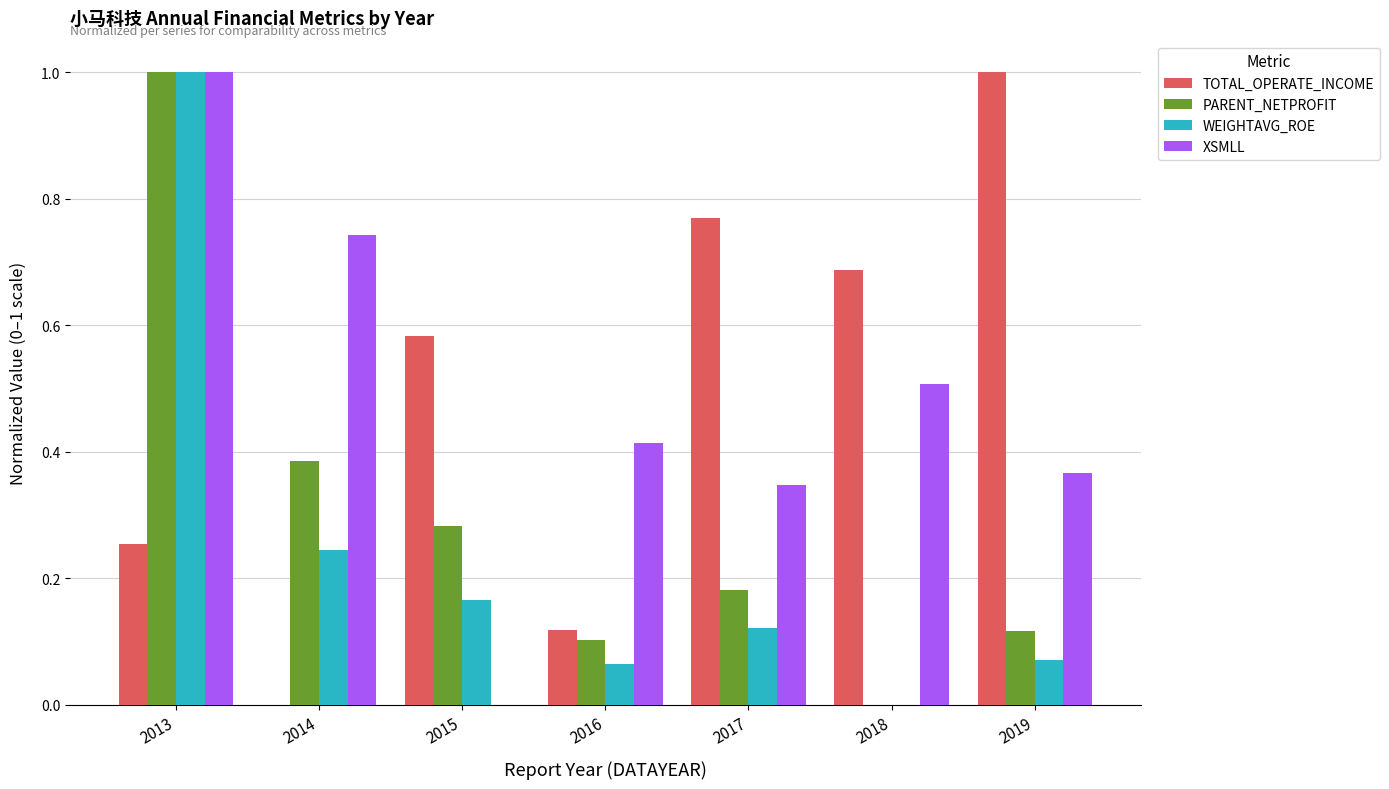

What is the sum of all WEIGHTAVG_ROE values?

1.7